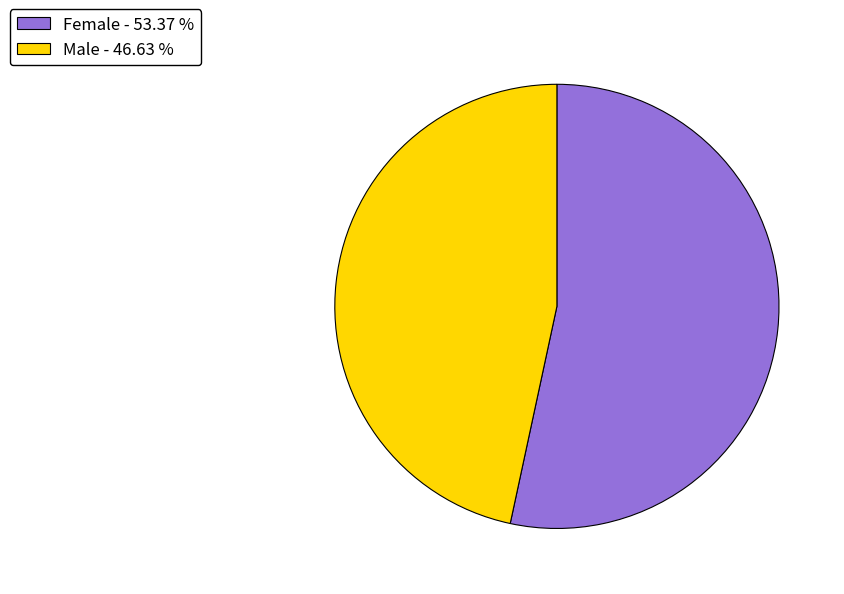

How many segments does this pie chart have?

2